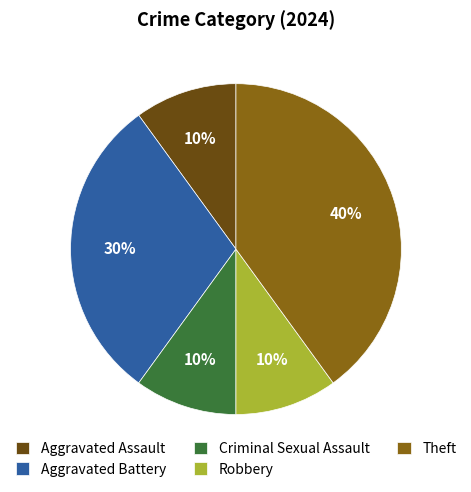

Approximately how many times larger is the value at Aggravated Battery compared to Aggravated Assault?

3.0